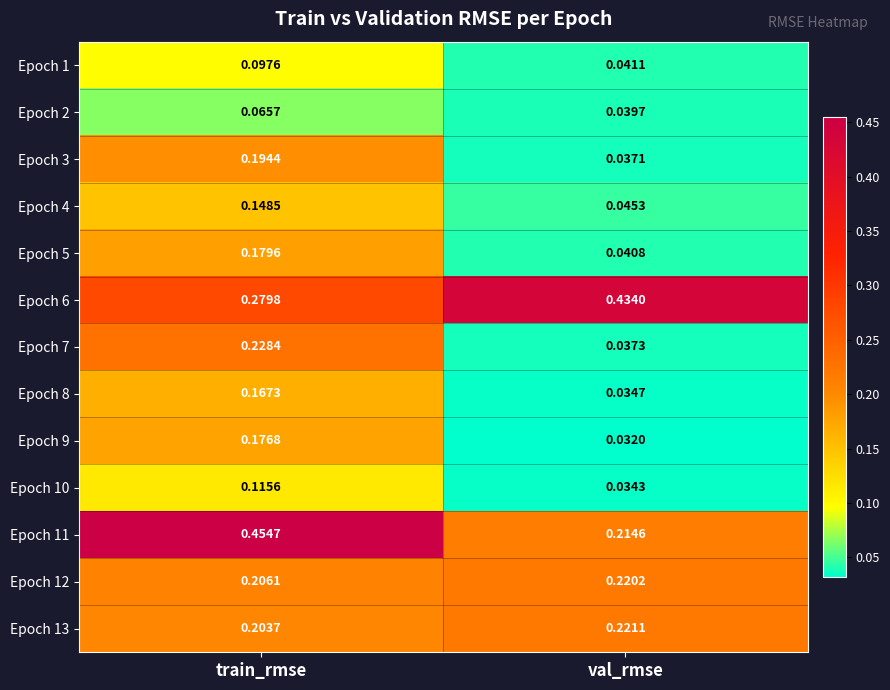

At which category is the sum across all series the highest?

train_rmse